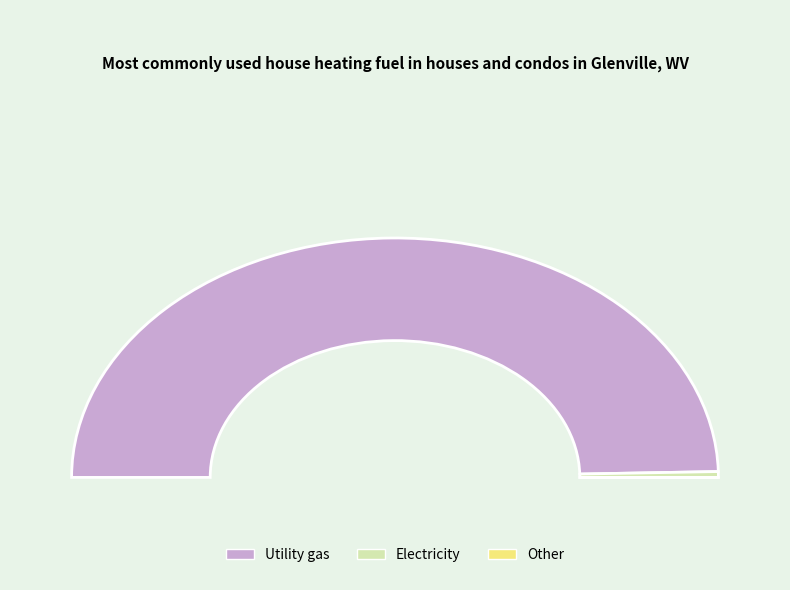

To the nearest percent, what percentage of the pie is 1?

1%